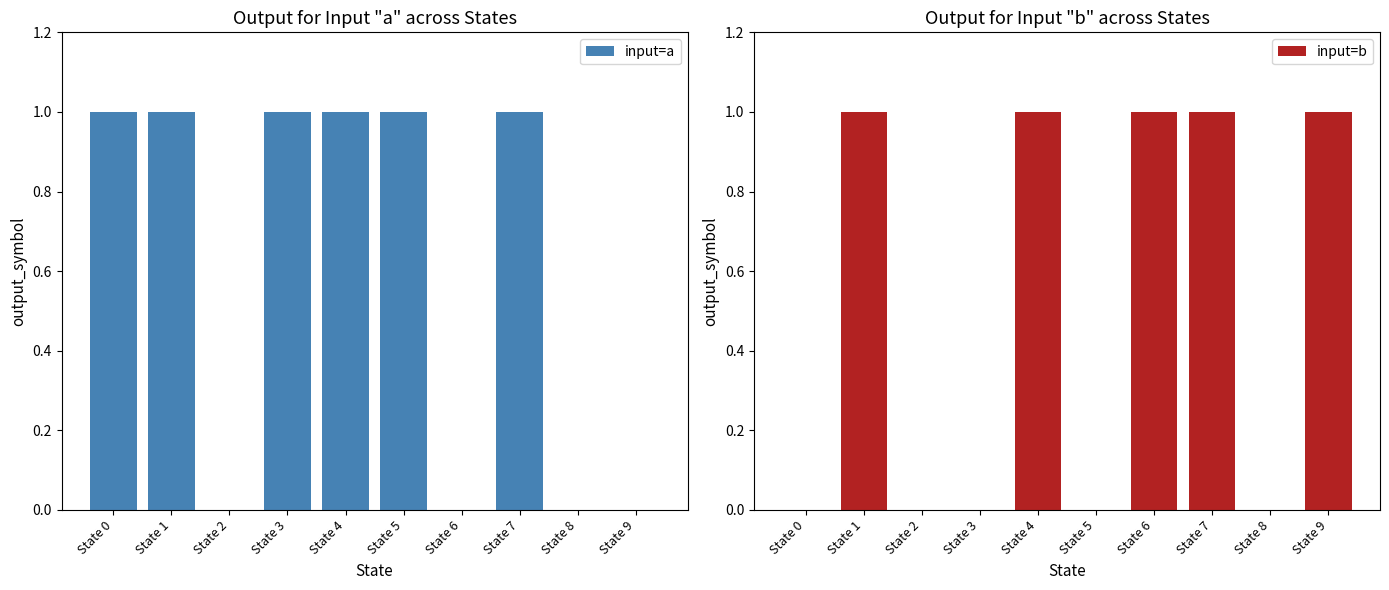

What is the difference between the second highest and second lowest values in the input=a series?

1